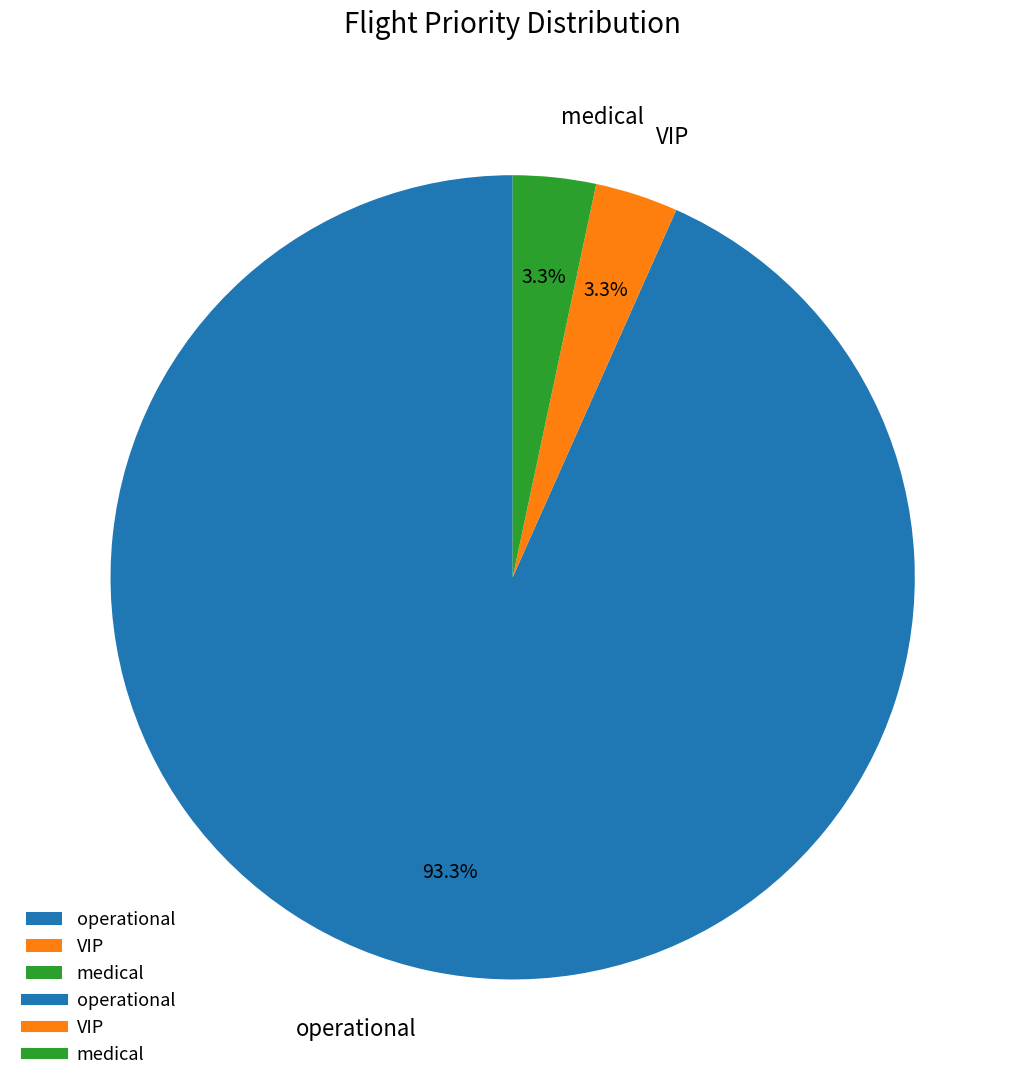

Is there a majority slice in this chart?

Yes